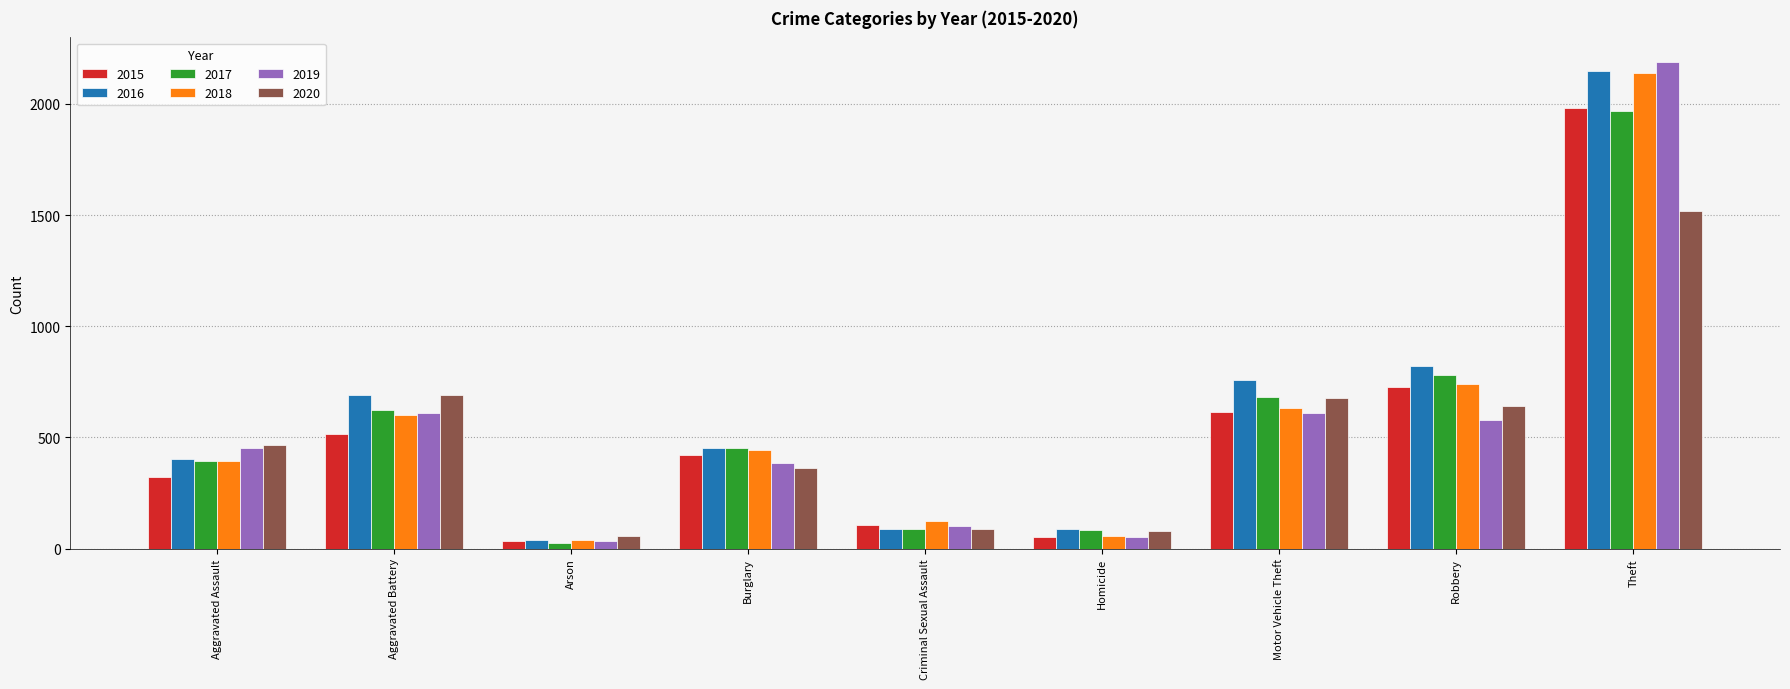

At which label does 2019 reach its minimum?

Arson